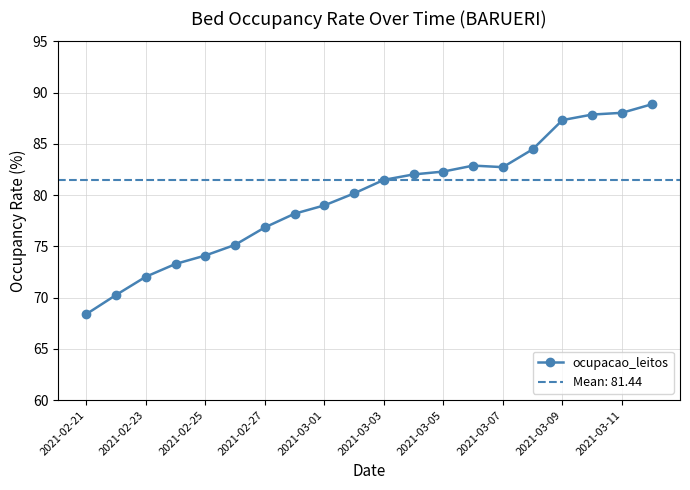

Is this an area chart (filled region under the line)?

No